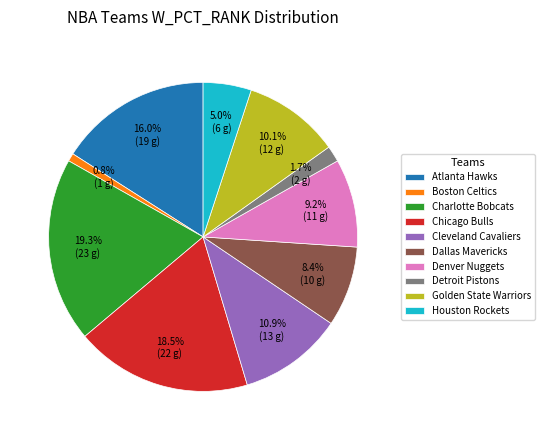

To the nearest percent, what percentage of the pie is Atlanta Hawks?

16%